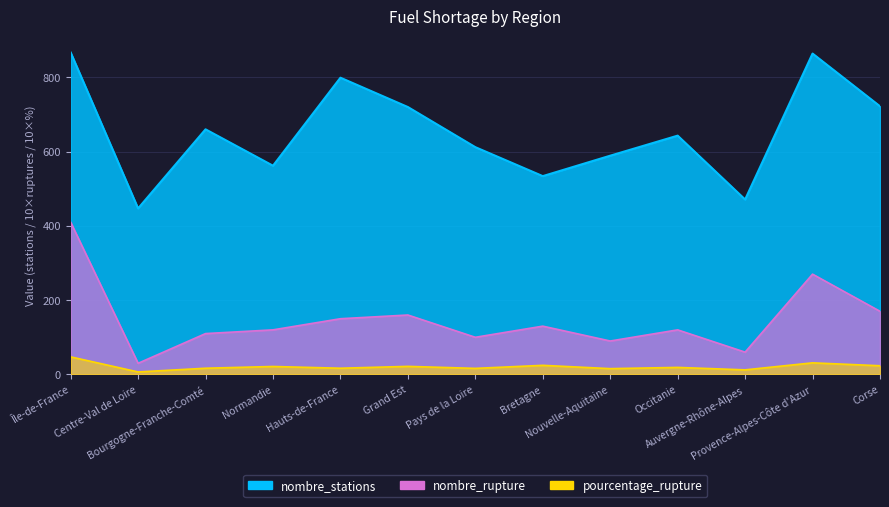

Rank the series at Pays de la Loire from lowest to highest value.

pourcentage_rupture, nombre_rupture, nombre_stations